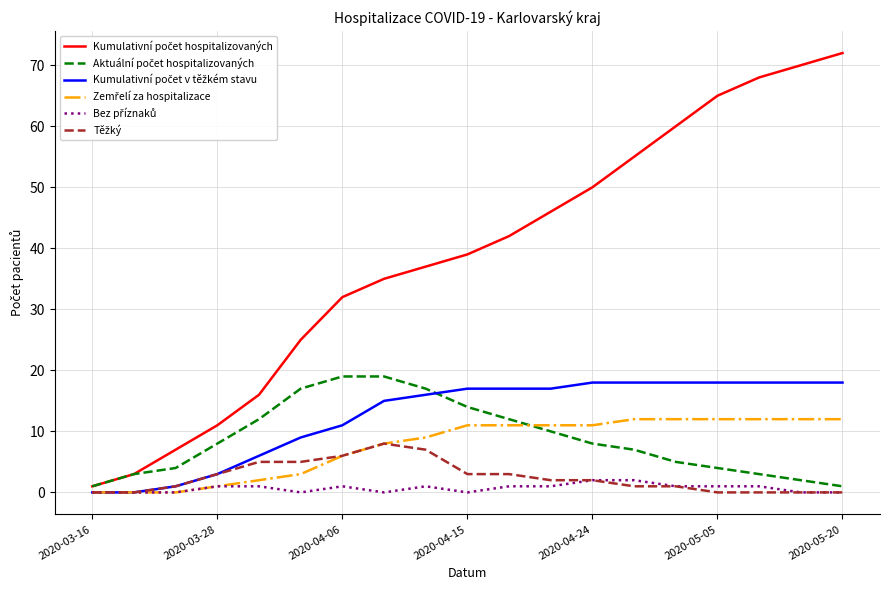

What is the difference between the maximum and minimum values in the Kumulativní počet v těžkém stavu series?

18